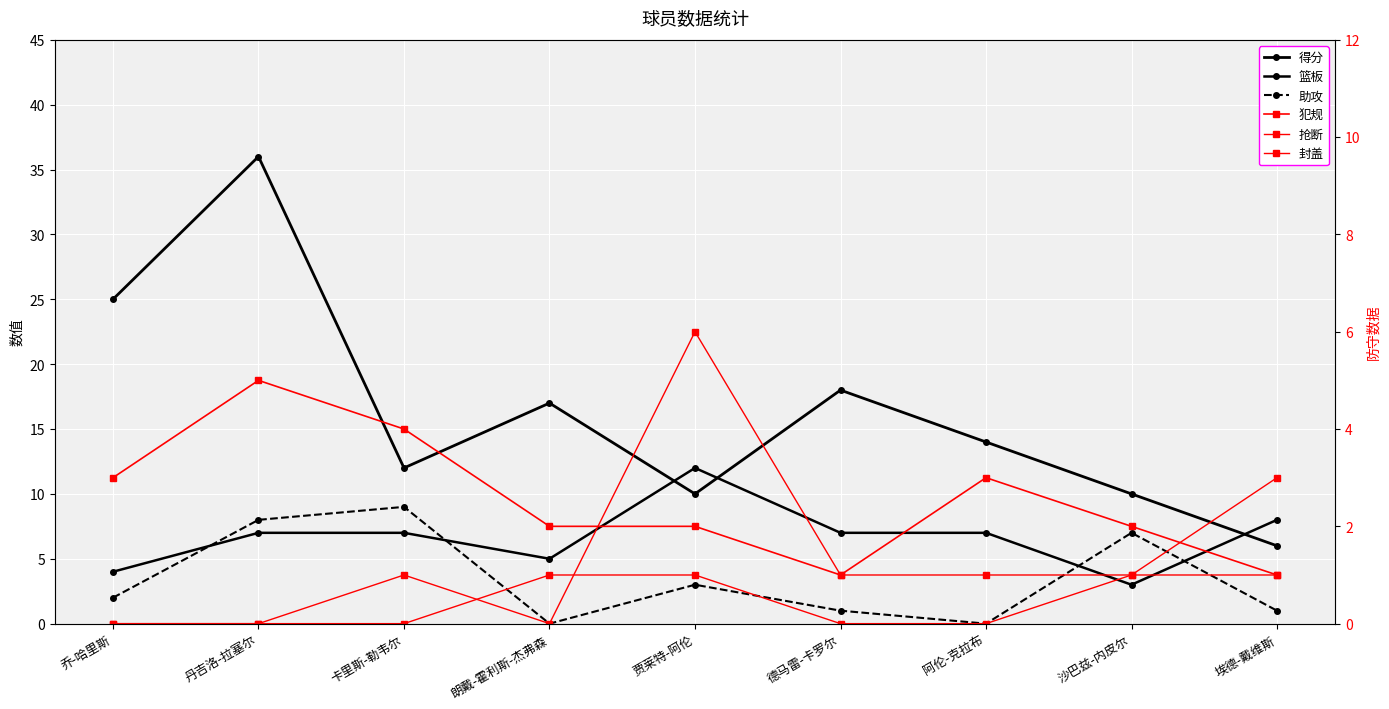

Read the 助攻 value at 沙巴兹-内皮尔.

7